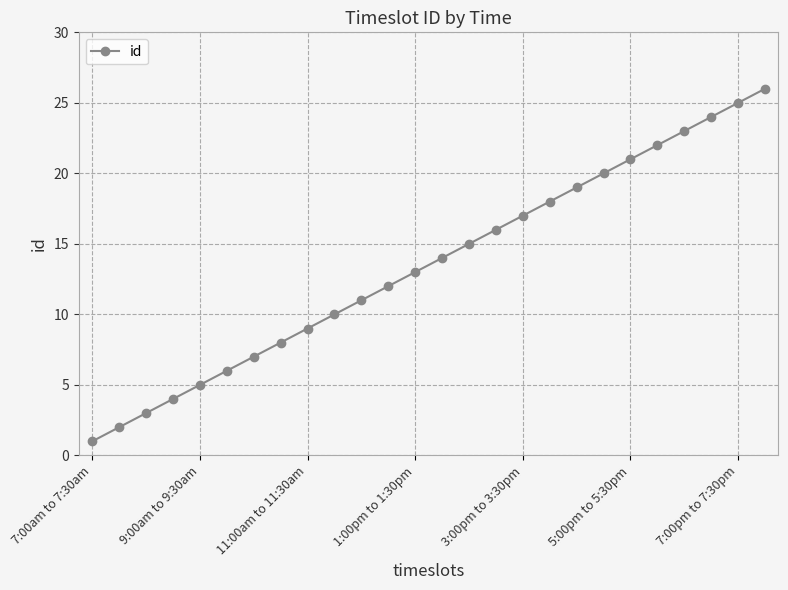

True or false: there are more than 1 points higher than both neighbors.

False